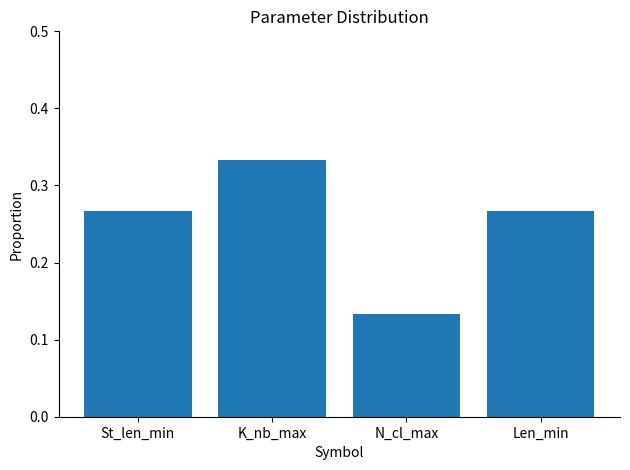

Count the values in the range 0 to 1.

4